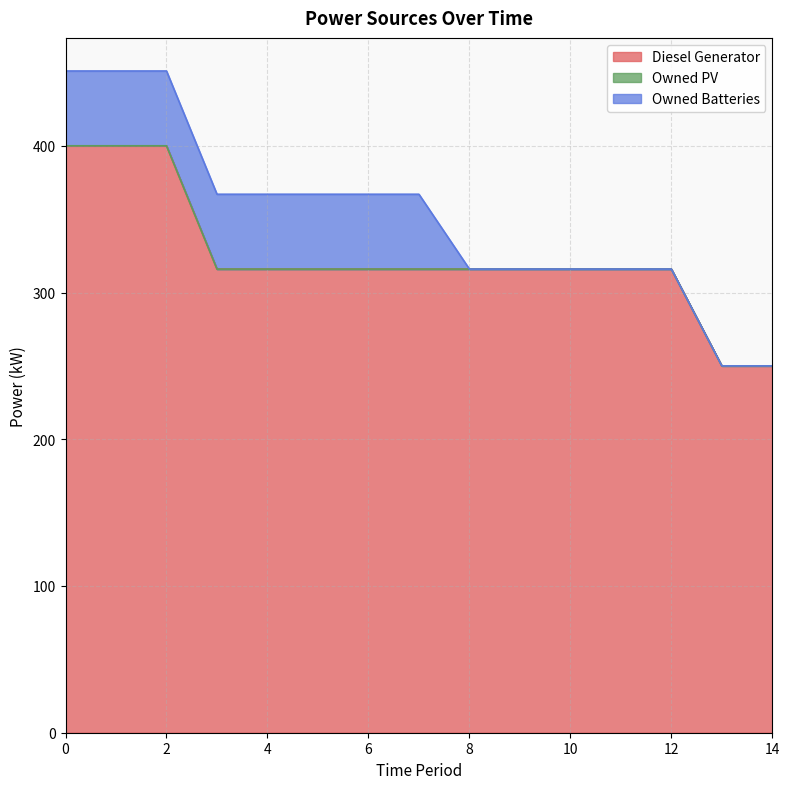

What value does the Diesel Generator series have at 3?

316